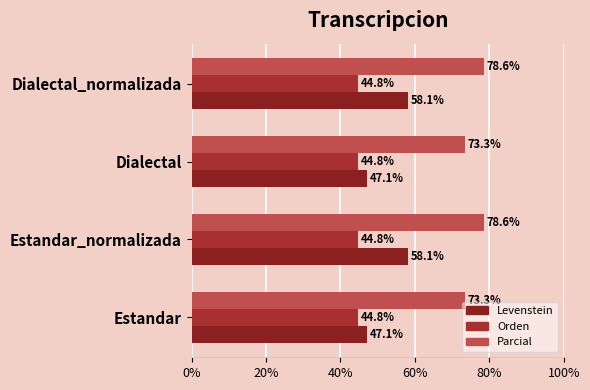

How many data points does each series have?

4